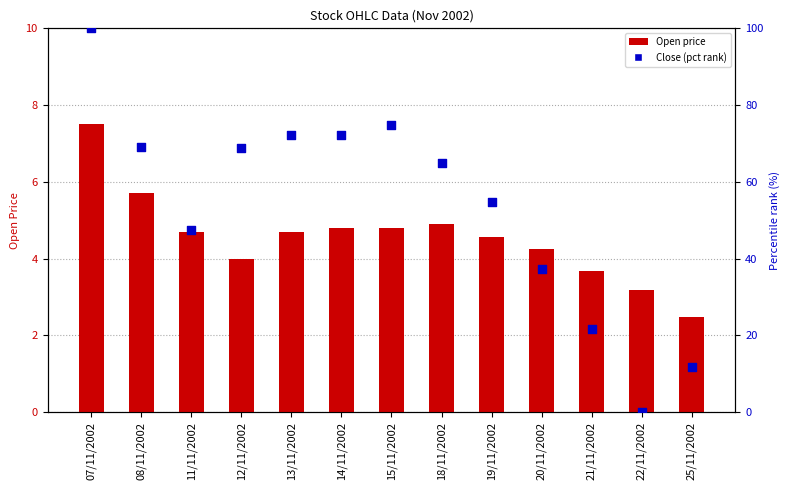

Which series reaches the maximum Y coordinate?

Close (pct rank)